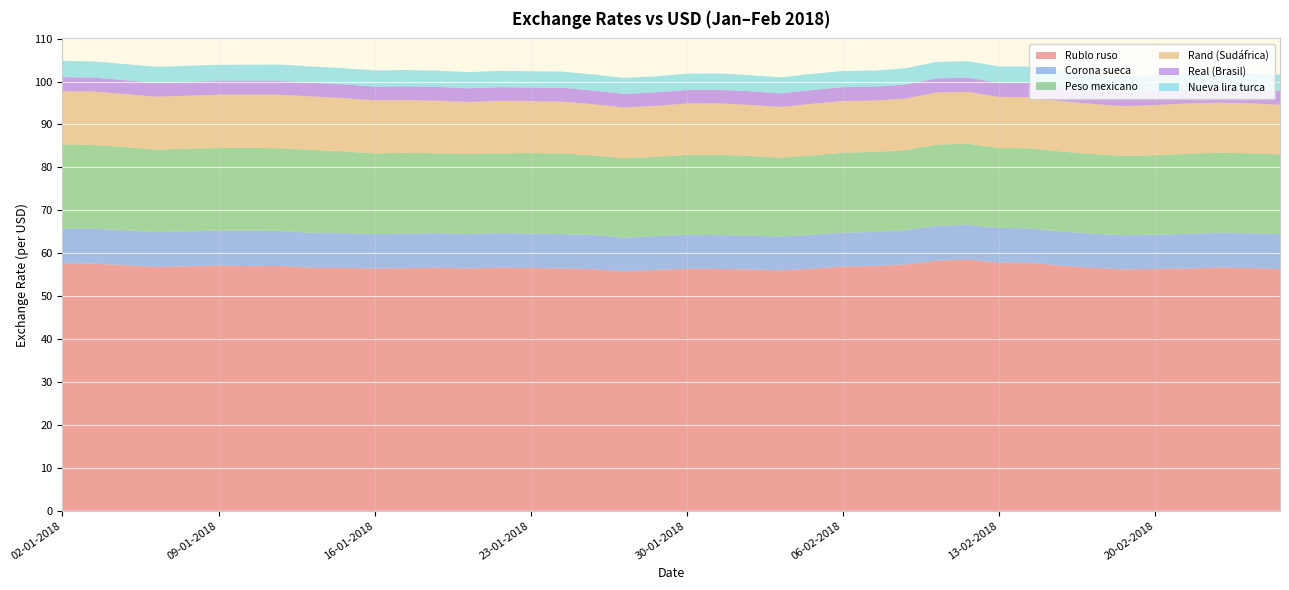

Reading left to right, what are all the values shown in this chart?

Rublo ruso: 57.5	57.6	57.2	56.8	56.9	57.1	57.0	57.0	56.6	56.6	56.4	56.5	56.6	56.4	56.6	56.5	56.4	56.3	55.8	56.1	56.4	56.4	56.2	56.0	56.4	56.9	57.0	57.4	58.3	58.5	57.8	57.8	57.1	56.6	56.2	56.3	56.4	56.7	56.5	56.3
Corona sueca: 8.2	8.2	8.2	8.1	8.1	8.2	8.2	8.2	8.1	8.1	8.0	8.0	8.0	8.0	8.0	8.0	8.0	7.9	7.9	7.9	7.9	7.9	7.9	7.8	7.9	7.9	7.9	8.0	8.1	8.1	8.1	8.0	8.0	8.0	7.9	8.0	8.1	8.1	8.1	8.2
Peso mexicano: 19.7	19.5	19.4	19.2	19.2	19.2	19.3	19.2	19.3	19.0	18.8	18.8	18.6	18.6	18.6	18.7	18.8	18.5	18.5	18.5	18.6	18.7	18.6	18.4	18.5	18.6	18.6	18.6	18.9	18.9	18.6	18.7	18.6	18.5	18.5	18.5	18.6	18.7	18.6	18.6
Rand (Sudáfrica): 12.3	12.4	12.3	12.3	12.4	12.4	12.4	12.5	12.4	12.4	12.3	12.3	12.3	12.1	12.2	12.1	12.1	11.9	11.8	11.9	12.0	12.0	11.9	11.8	12.0	12.0	12.0	12.0	12.1	12.1	11.9	11.9	11.7	11.7	11.6	11.7	11.7	11.6	11.7	11.6
Real (Brasil): 3.3	3.3	3.2	3.2	3.2	3.2	3.2	3.2	3.2	3.2	3.2	3.2	3.2	3.2	3.2	3.2	3.2	3.2	3.1	3.1	3.2	3.2	3.2	3.2	3.2	3.2	3.2	3.3	3.3	3.3	3.3	3.3	3.3	3.2	3.2	3.2	3.2	3.3	3.2	3.2
Nueva lira turca: 3.8	3.8	3.8	3.7	3.7	3.7	3.8	3.8	3.8	3.8	3.8	3.8	3.8	3.8	3.8	3.8	3.8	3.7	3.7	3.8	3.8	3.8	3.8	3.7	3.8	3.8	3.8	3.8	3.8	3.8	3.8	3.8	3.8	3.8	3.7	3.8	3.8	3.8	3.8	3.8